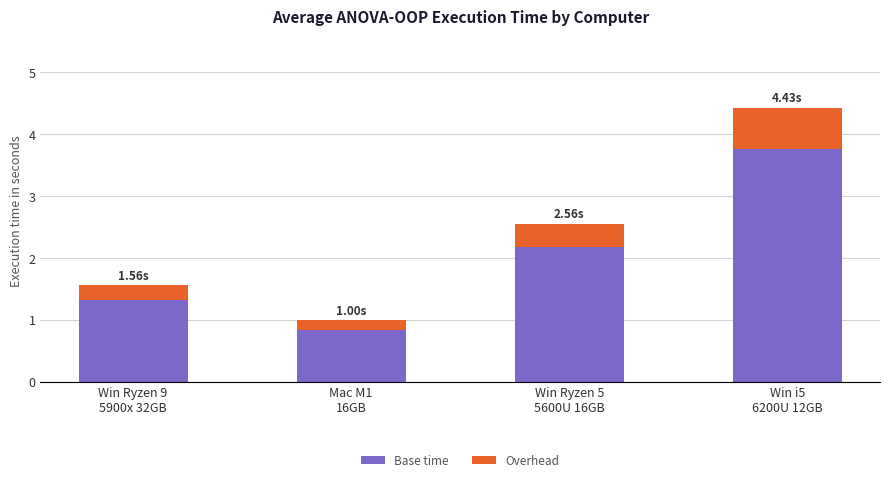

What is the difference between the maximum and minimum values in the Base time series?

2.9